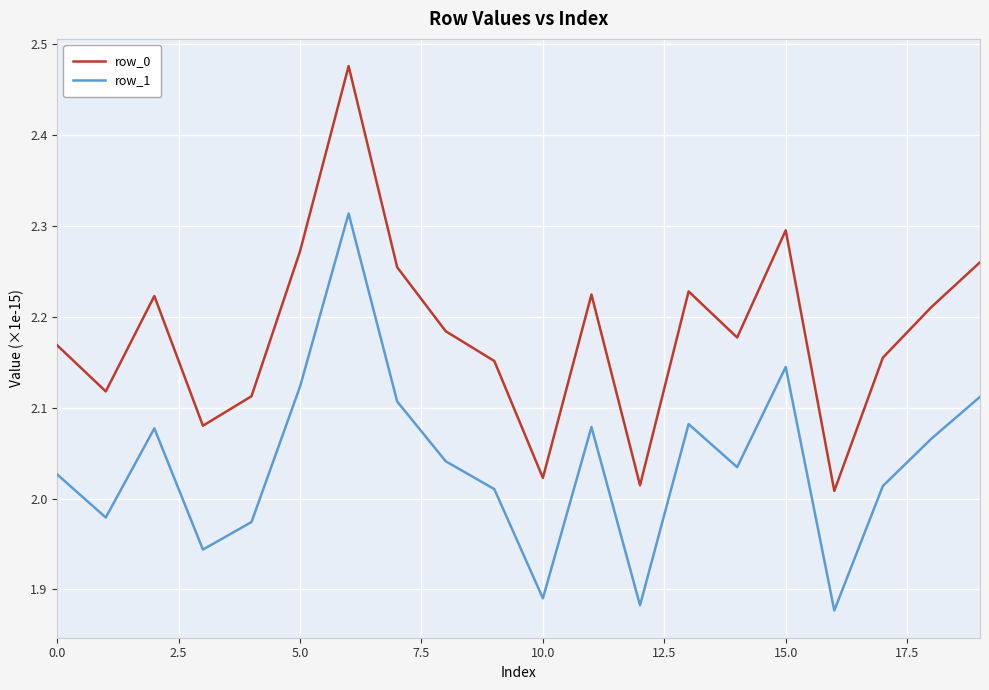

Which series has the largest range (max minus min)?

row_0